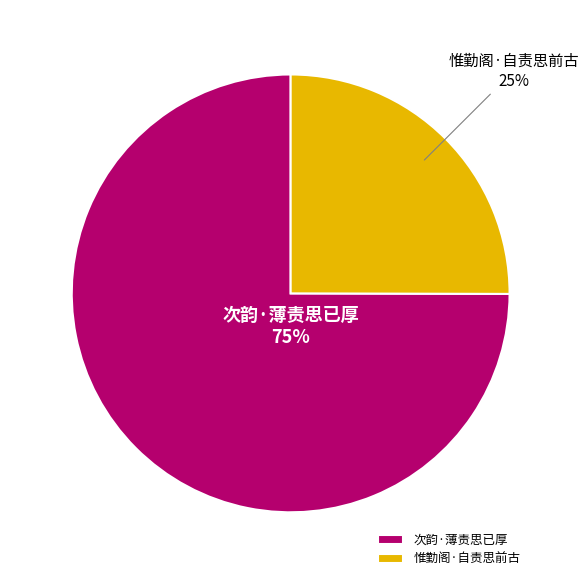

What is the largest slice in the pie chart?

次韵·薄责思已厚